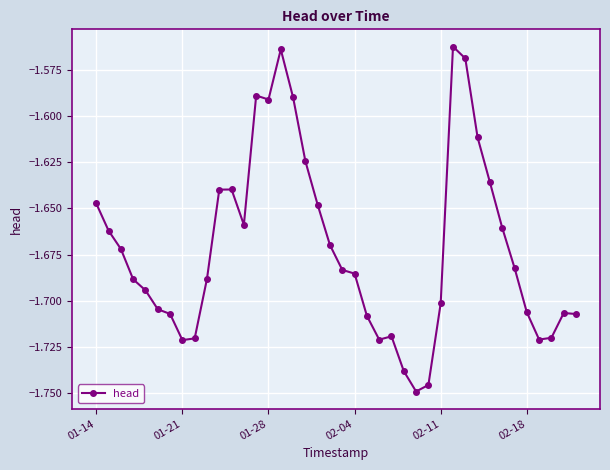

True or false: the data has more than 1 interior local peaks.

True